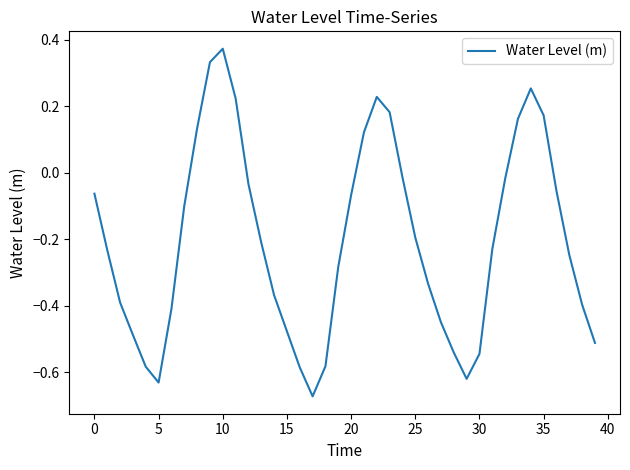

Does the chart display data point markers on the line(s)?

No